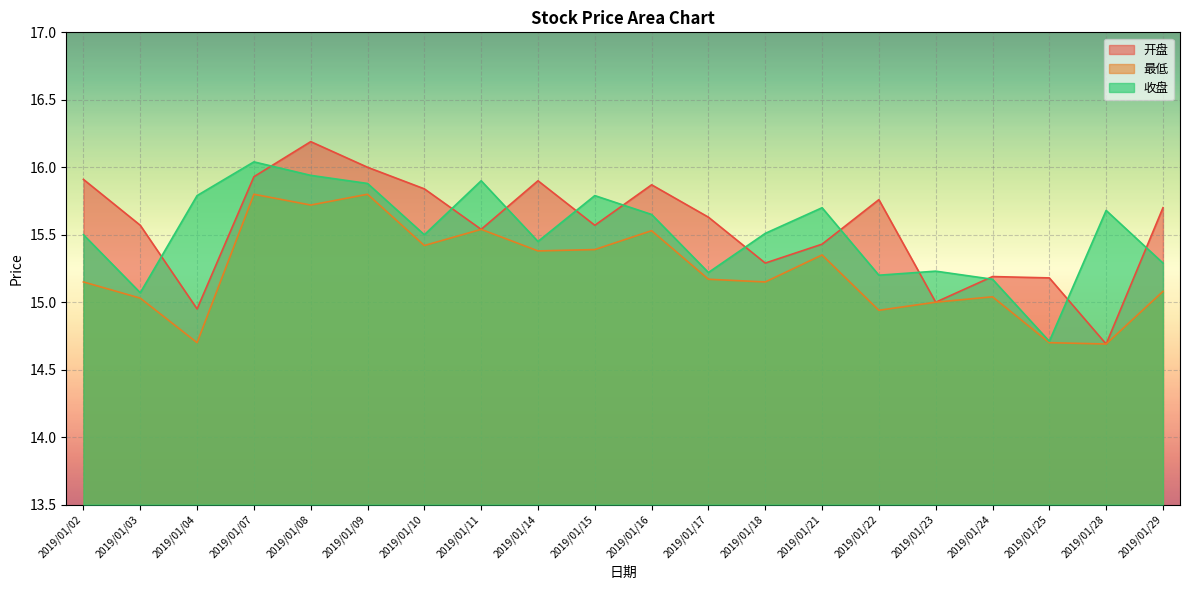

Which series has the largest range (max minus min)?

开盘